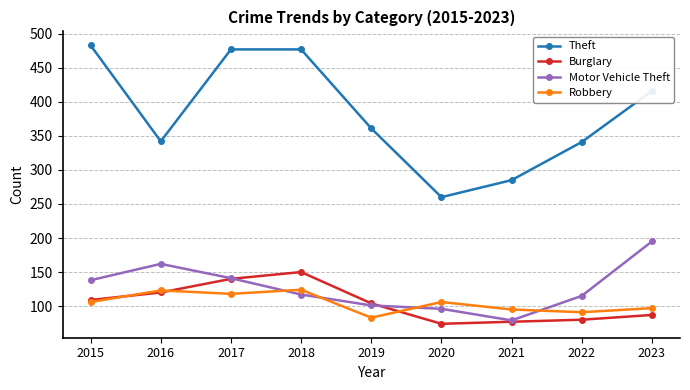

How many lines are shown in the chart?

4